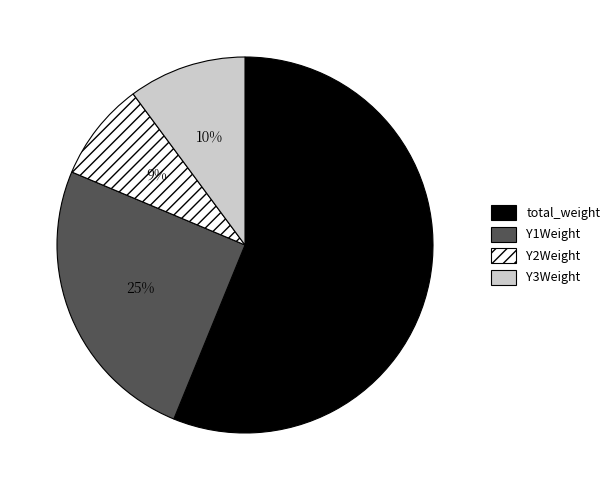

Which category accounts for the majority?

total_weight